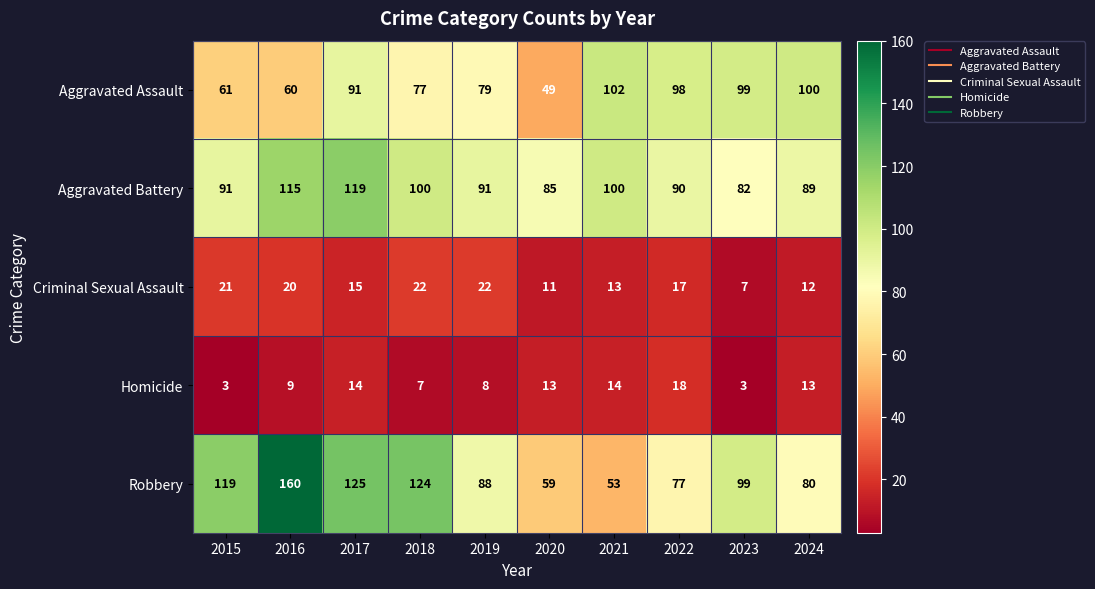

What is the lowest value of the Homicide series?

3